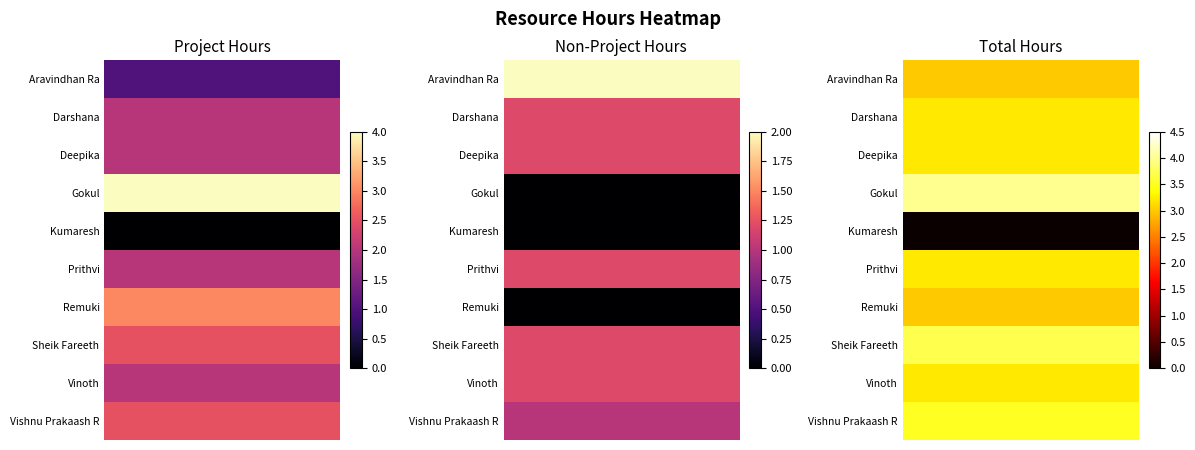

What is the difference between the maximum and minimum values in the Hours Spent - Non Project series?

2.0